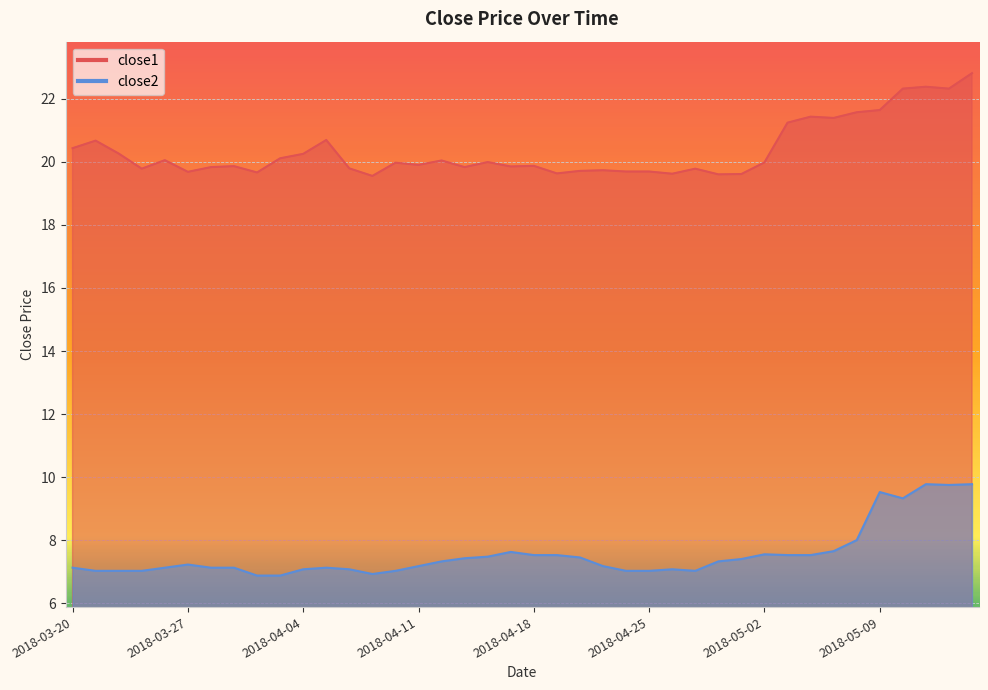

True or false: close1 and close2 intersect in this chart.

False